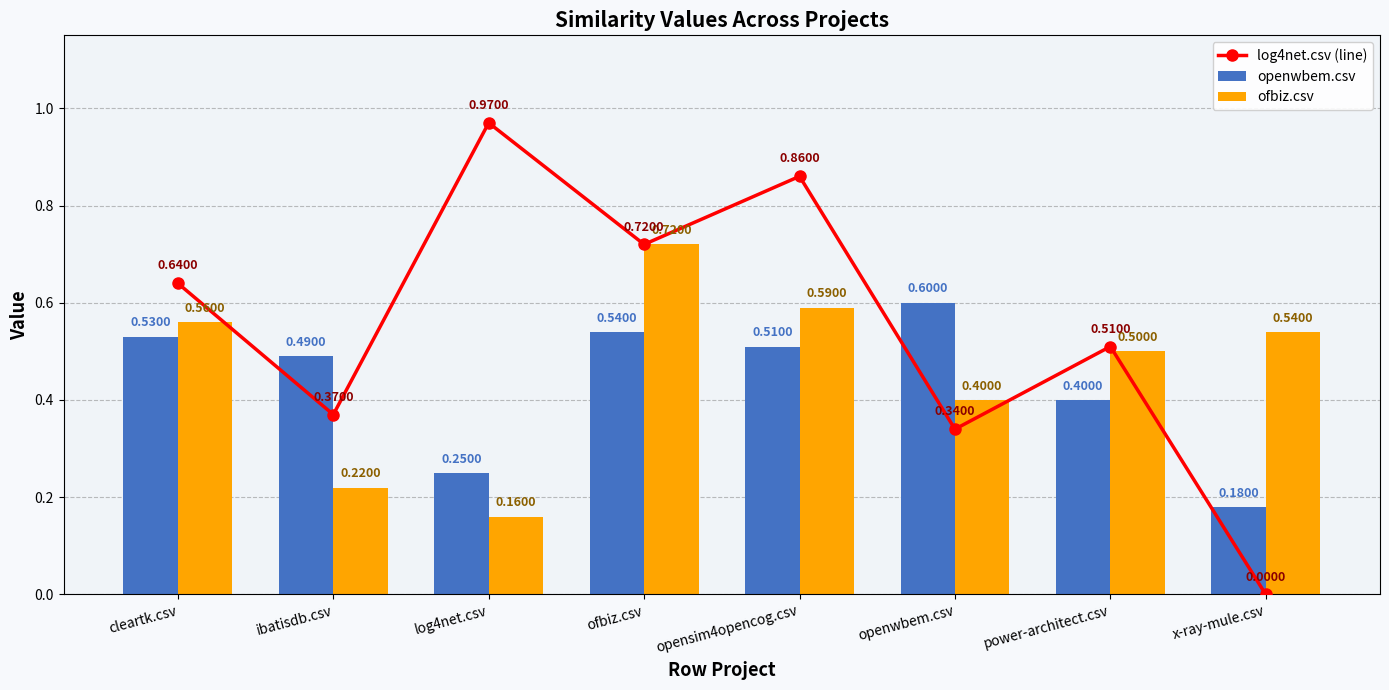

What is the difference between the second highest and minimum values in the openwbem.csv series?

0.4